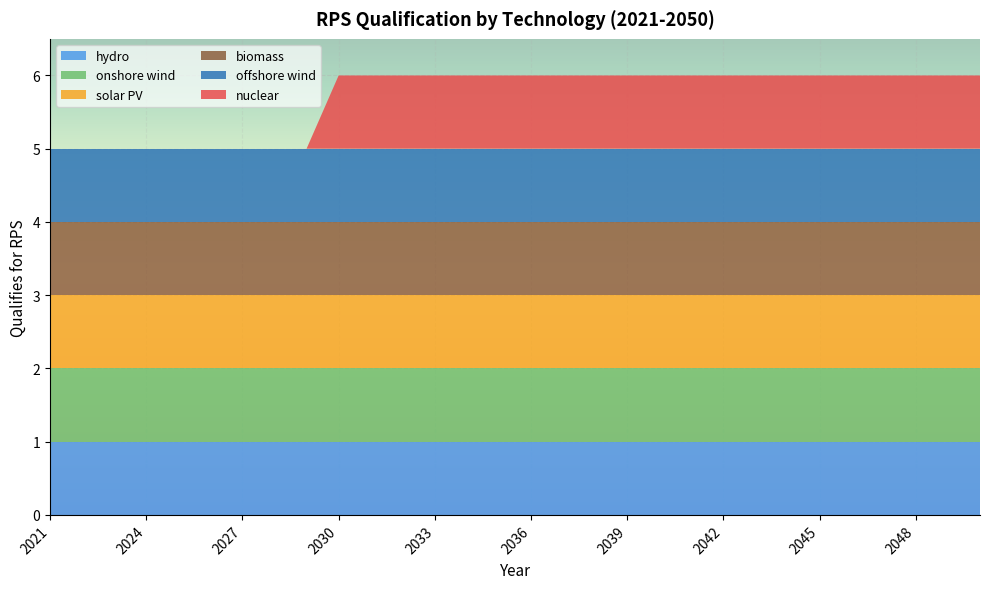

Reading left to right, what are all the values shown in this chart?

hydro: 1	1	1	1	1	1	1	1	1	1	1	1	1	1	1	1	1	1	1	1	1	1	1	1	1	1	1	1	1	1
onshore wind: 1	1	1	1	1	1	1	1	1	1	1	1	1	1	1	1	1	1	1	1	1	1	1	1	1	1	1	1	1	1
solar PV: 1	1	1	1	1	1	1	1	1	1	1	1	1	1	1	1	1	1	1	1	1	1	1	1	1	1	1	1	1	1
biomass: 1	1	1	1	1	1	1	1	1	1	1	1	1	1	1	1	1	1	1	1	1	1	1	1	1	1	1	1	1	1
offshore wind: 1	1	1	1	1	1	1	1	1	1	1	1	1	1	1	1	1	1	1	1	1	1	1	1	1	1	1	1	1	1
nuclear: 0	0	0	0	0	0	0	0	0	1	1	1	1	1	1	1	1	1	1	1	1	1	1	1	1	1	1	1	1	1